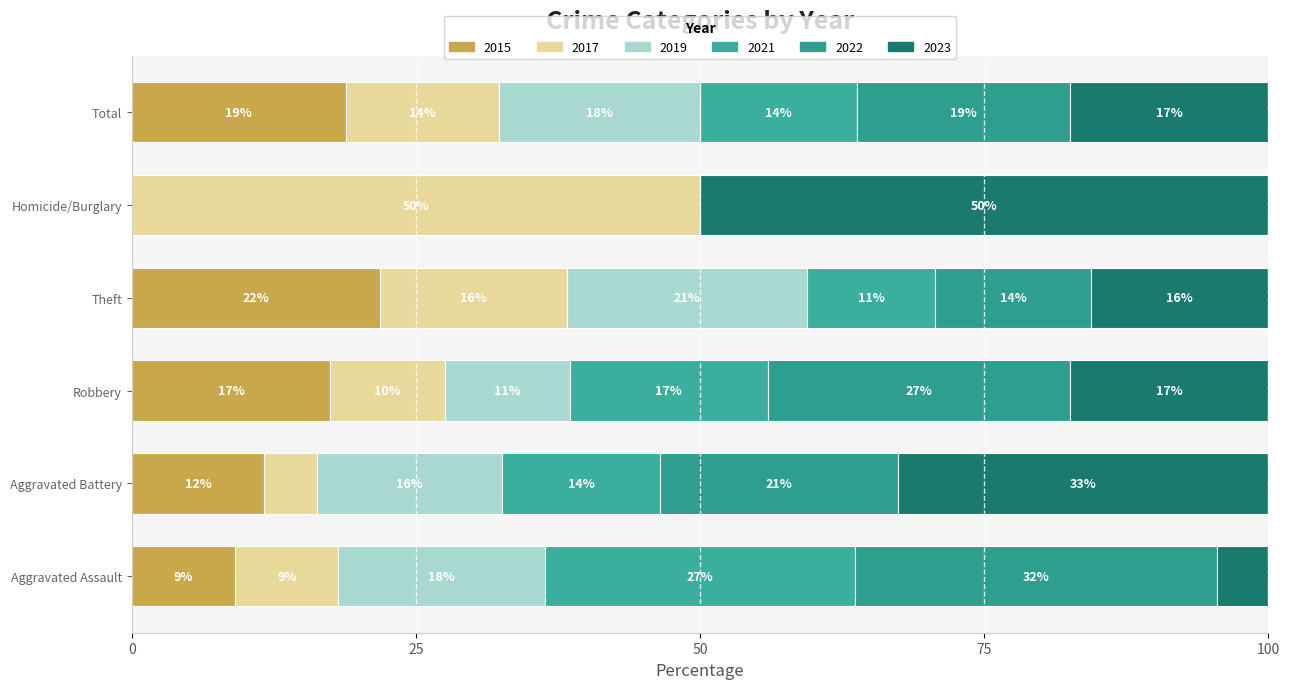

How many bars are there in each group?

6